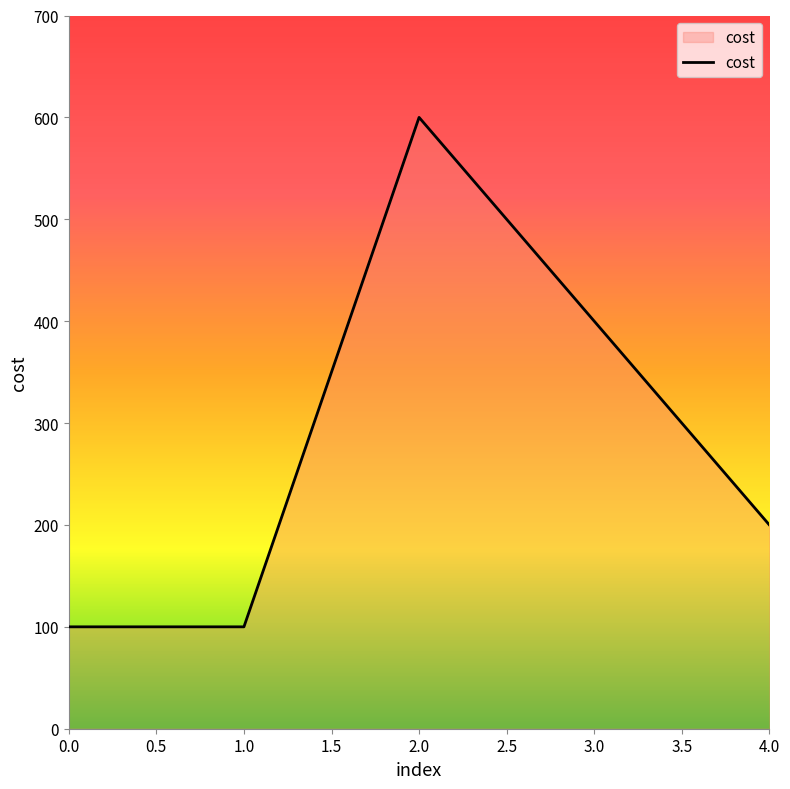

At which label is the value closest to 350?

3.0